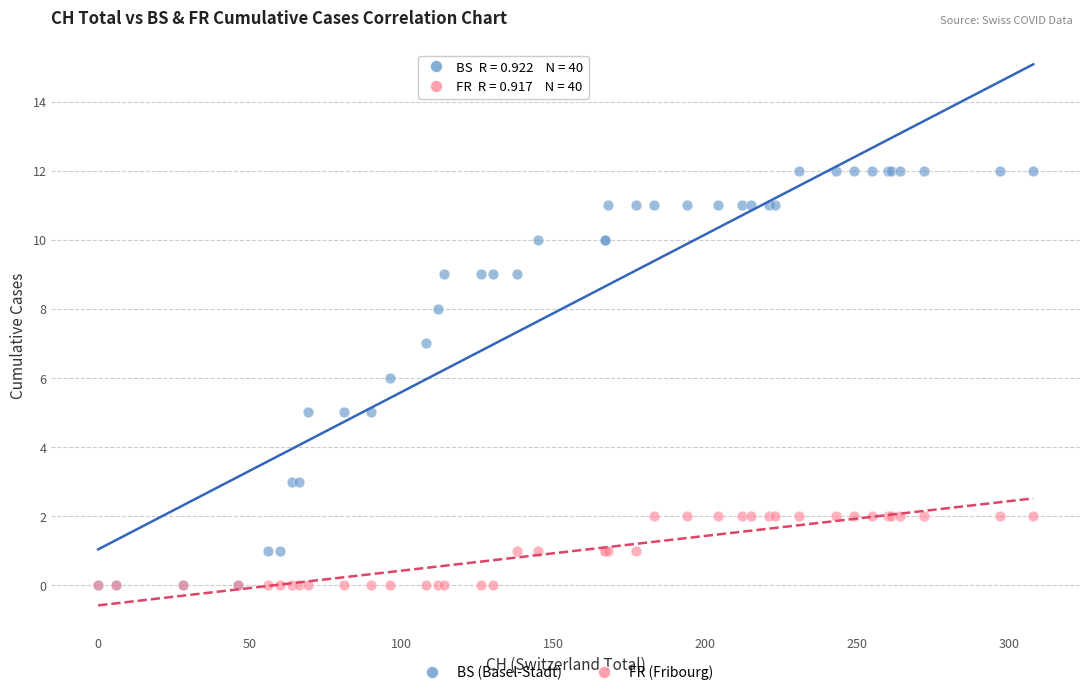

What are all the series names shown in the legend?

BS (Basel-Stadt), FR (Fribourg)